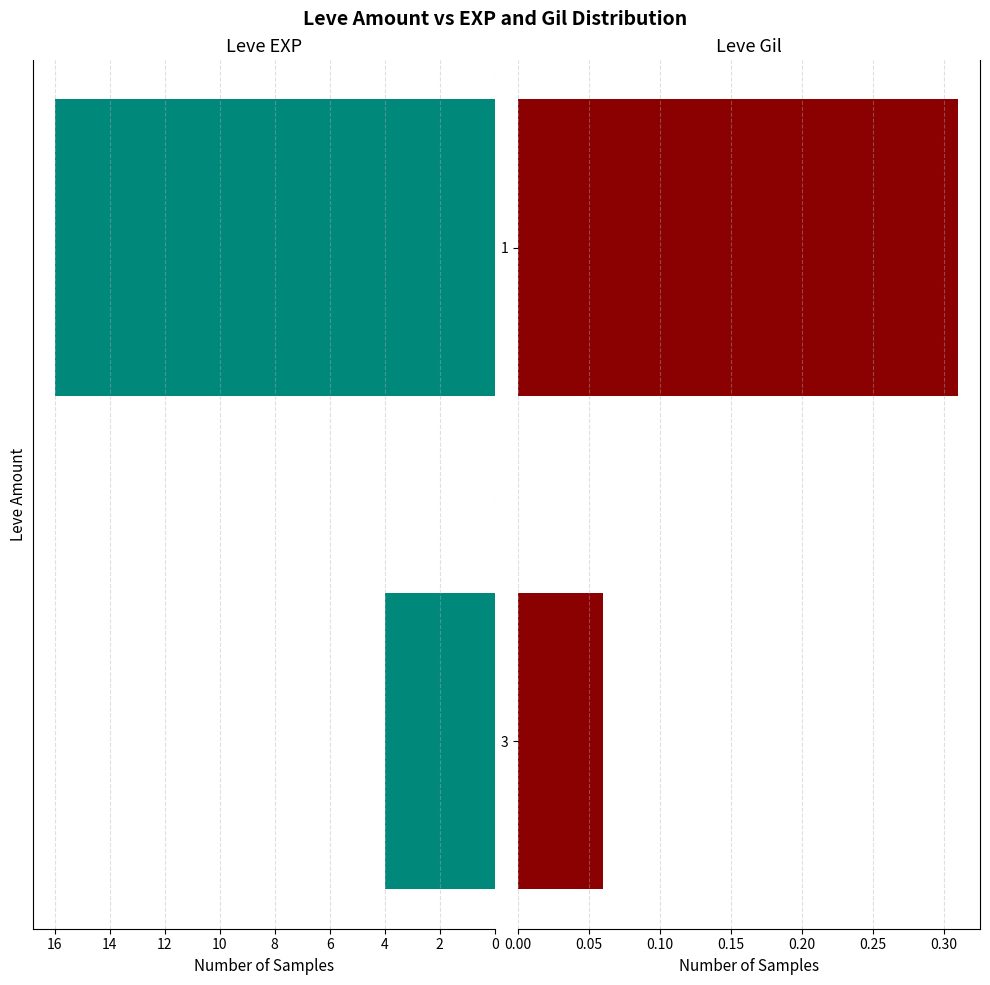

At how many categories does at least one series exceed 13?

1